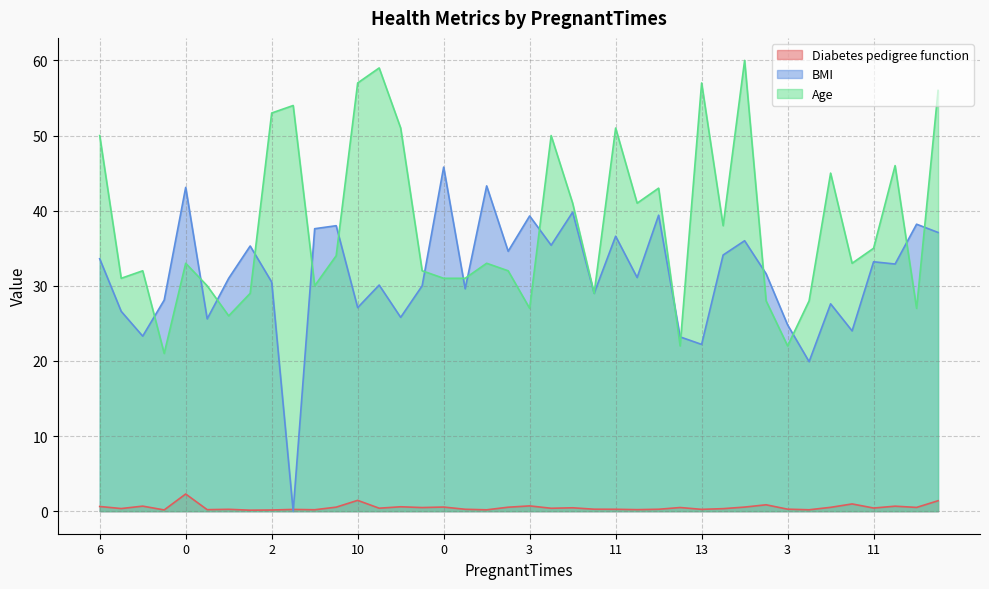

True or false: BMI has more than 1 points higher than both neighbors.

True